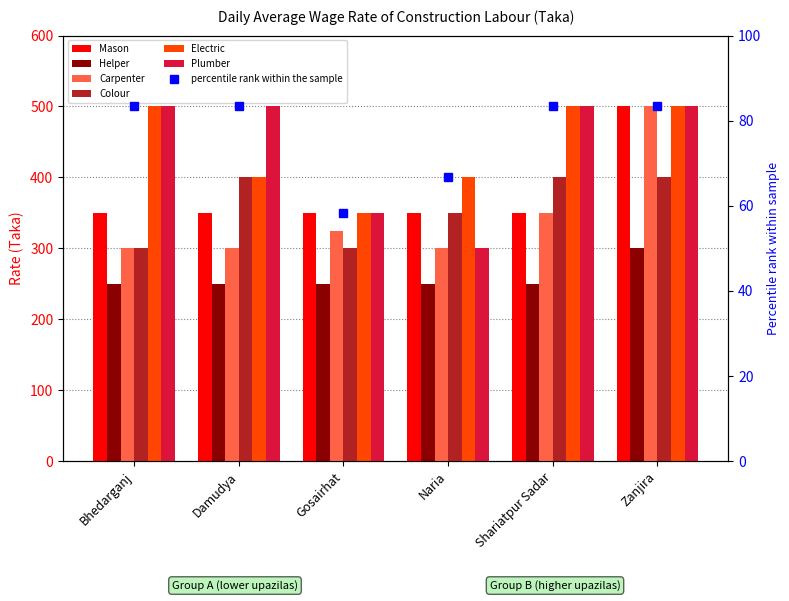

What is the sum of the Plumber values at Damudya and Bhedarganj?

1000